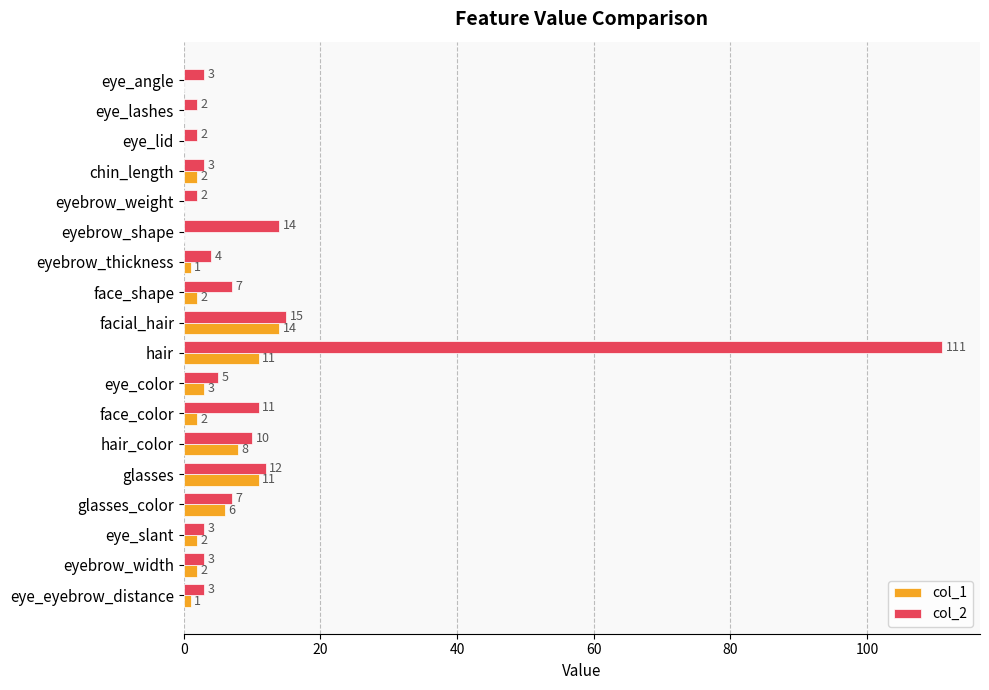

At which category is the sum across all series the highest?

hair